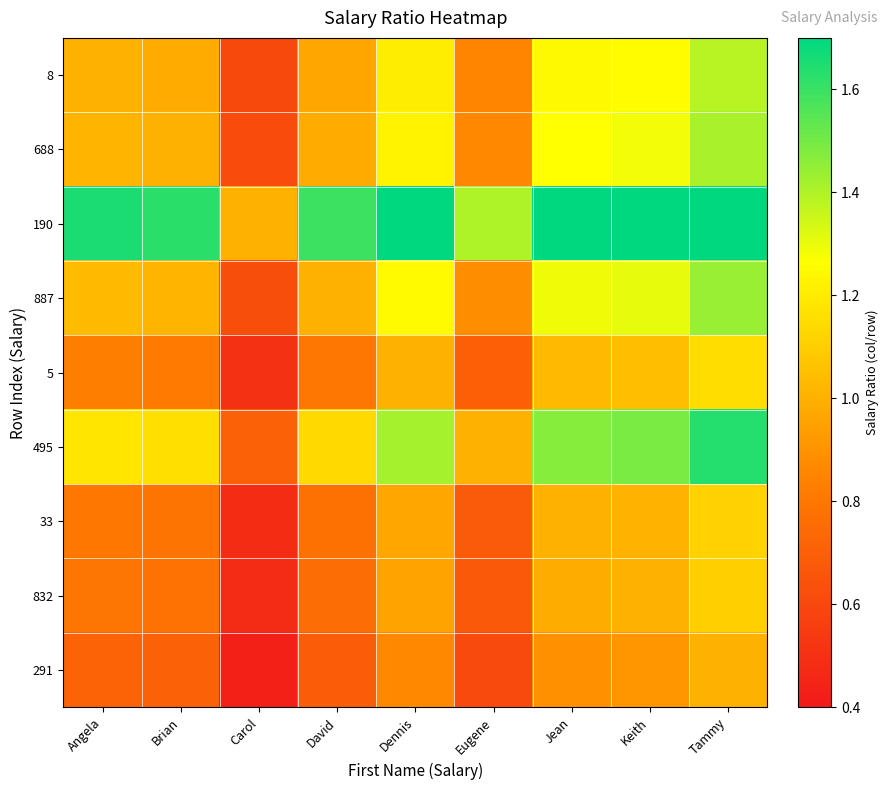

Which series has the largest range (max minus min)?

190